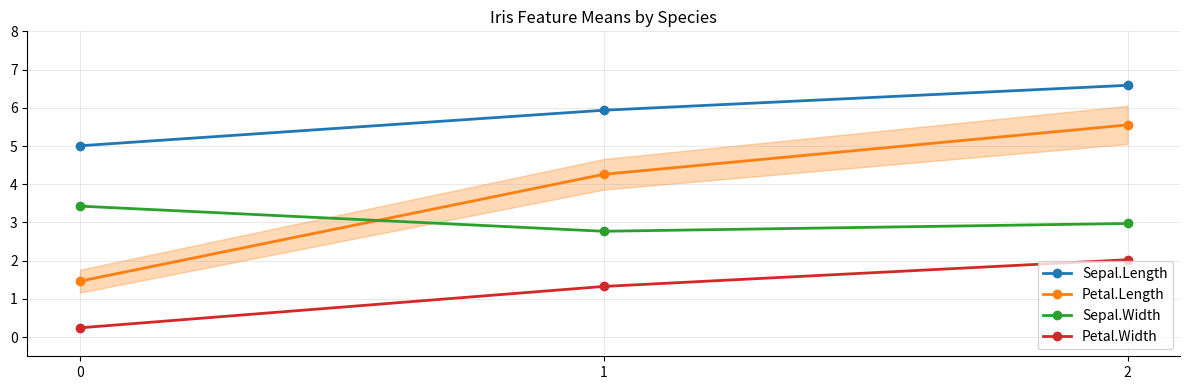

Which series changed the most between 0 and 1?

Petal.Length